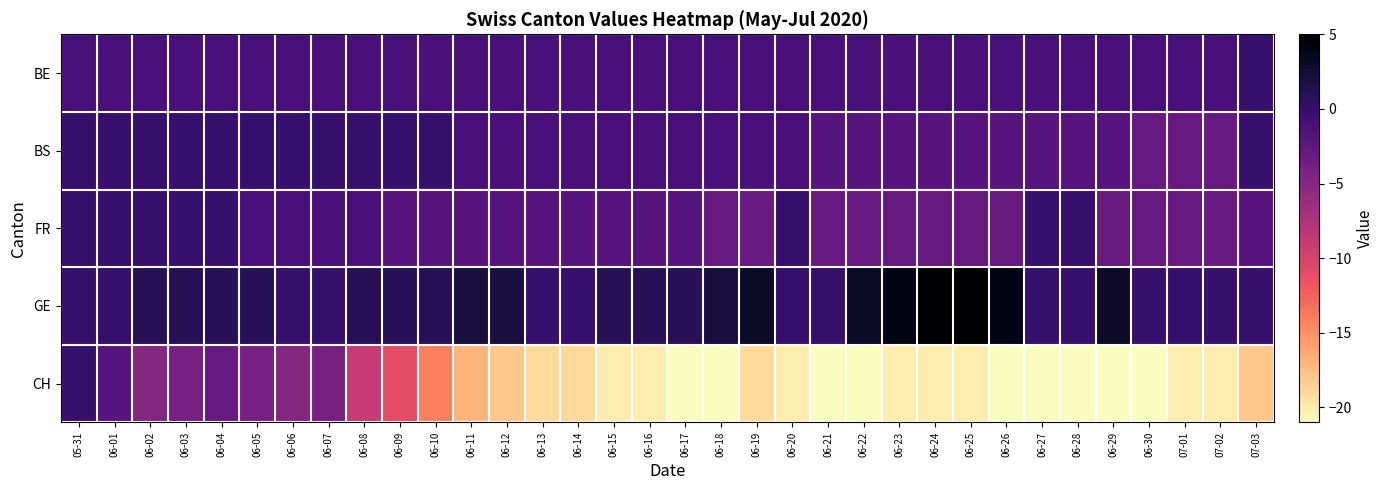

Reading left to right, extract all data points from this chart.

BE: 05-31=-1	06-01=-1	06-02=-1	06-03=-1	06-04=-1	06-05=-1	06-06=-1	06-07=-1	06-08=-1	06-09=-1	06-10=-1	06-11=-1	06-12=-1	06-13=-1	06-14=-1	06-15=-1	06-16=-1	06-17=-1	06-18=-1	06-19=-1	06-20=-1	06-21=-1	06-22=-1	06-23=-1	06-24=-1	06-25=-1	06-26=-1	06-27=-1	06-28=-1	06-29=-1	06-30=-1	07-01=-1	07-02=-1	07-03=0
BS: 05-31=0	06-01=0	06-02=0	06-03=0	06-04=0	06-05=0	06-06=0	06-07=0	06-08=0	06-09=0	06-10=0	06-11=-1	06-12=-1	06-13=-1	06-14=-1	06-15=-1	06-16=-1	06-17=-1	06-18=-1	06-19=-1	06-20=-1	06-21=-2	06-22=-2	06-23=-2	06-24=-2	06-25=-2	06-26=-2	06-27=-2	06-28=-2	06-29=-2	06-30=-3	07-01=-3	07-02=-3	07-03=0
FR: 05-31=0	06-01=0	06-02=0	06-03=0	06-04=0	06-05=-1	06-06=-1	06-07=-1	06-08=-1	06-09=-2	06-10=-2	06-11=-2	06-12=-2	06-13=-2	06-14=-2	06-15=-2	06-16=-2	06-17=-2	06-18=-3	06-19=-3	06-20=0	06-21=-3	06-22=-3	06-23=-3	06-24=-3	06-25=-3	06-26=-3	06-27=0	06-28=0	06-29=-3	06-30=-3	07-01=-3	07-02=-3	07-03=-2
GE: 05-31=0	06-01=0	06-02=1	06-03=1	06-04=1	06-05=1	06-06=0	06-07=0	06-08=1	06-09=1	06-10=1	06-11=2	06-12=2	06-13=0	06-14=0	06-15=1	06-16=1	06-17=1	06-18=2	06-19=3	06-20=0	06-21=0	06-22=3	06-23=4	06-24=5	06-25=5	06-26=4	06-27=0	06-28=0	06-29=3	06-30=0	07-01=0	07-02=0	07-03=0
CH: 05-31=0	06-01=-2	06-02=-5	06-03=-4	06-04=-3	06-05=-4	06-06=-5	06-07=-4	06-08=-9	06-09=-11	06-10=-14	06-11=-17	06-12=-18	06-13=-19	06-14=-19	06-15=-20	06-16=-20	06-17=-21	06-18=-21	06-19=-19	06-20=-20	06-21=-21	06-22=-21	06-23=-20	06-24=-20	06-25=-20	06-26=-21	06-27=-21	06-28=-21	06-29=-21	06-30=-21	07-01=-20	07-02=-20	07-03=-18